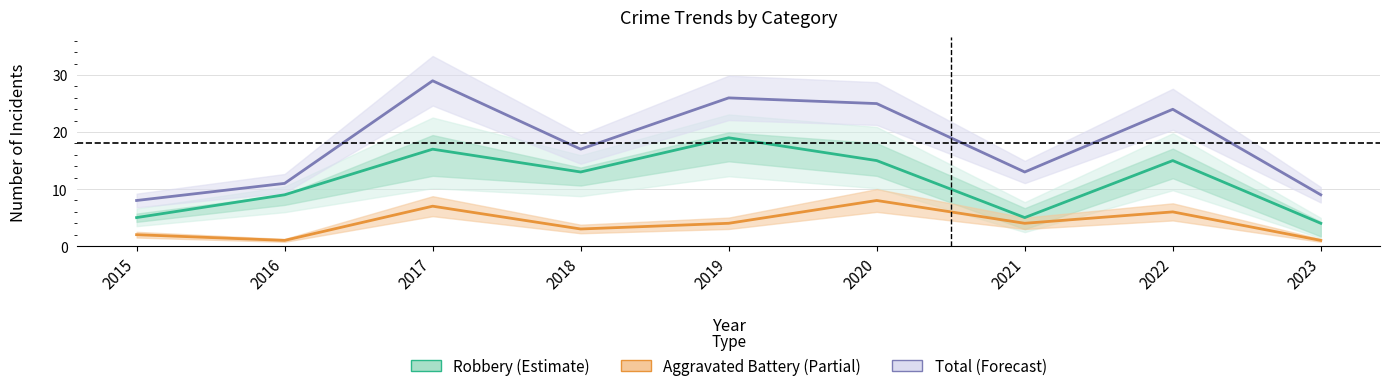

What is the sum of all Total (Forecast) values?

162